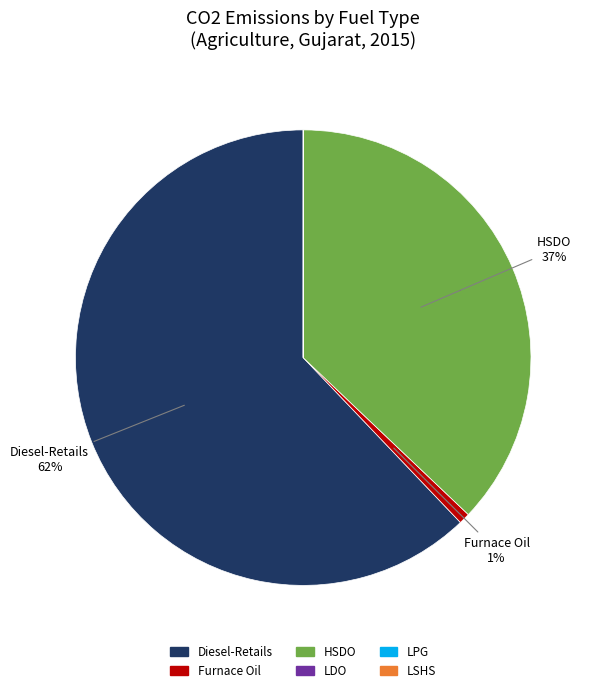

To the nearest percent, what portion does Diesel-Retails represent?

62%